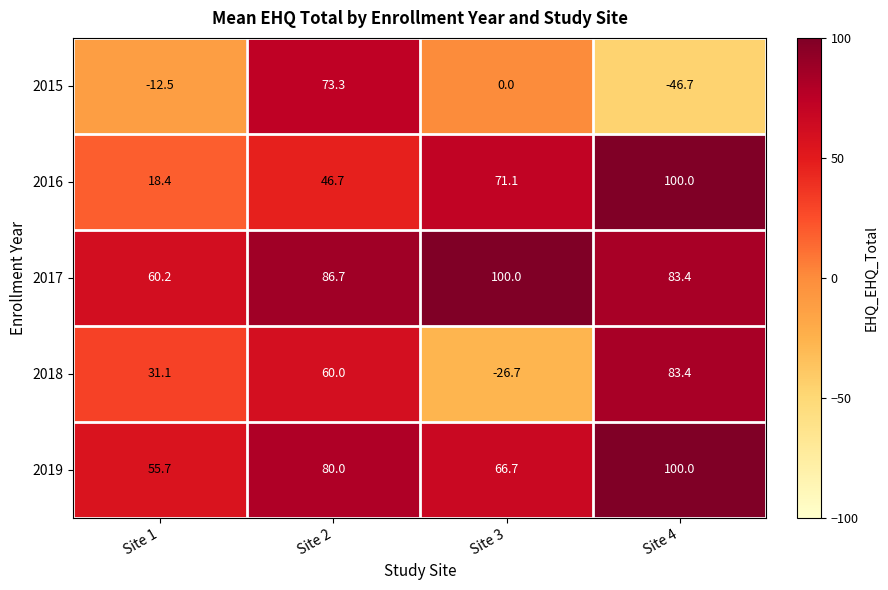

How many data points in 2017 are less than 86?

2